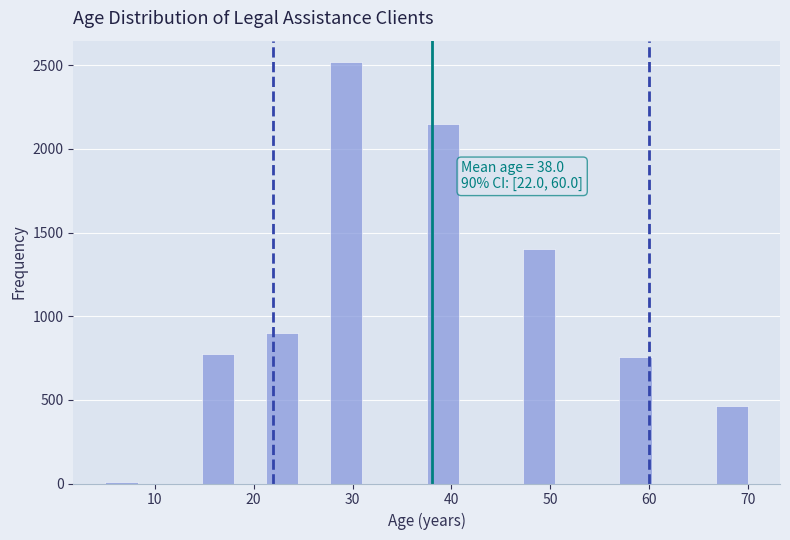

Around what value on the x-axis is the tallest bar? Give the approximate position of its centre, as read against the axis.

29